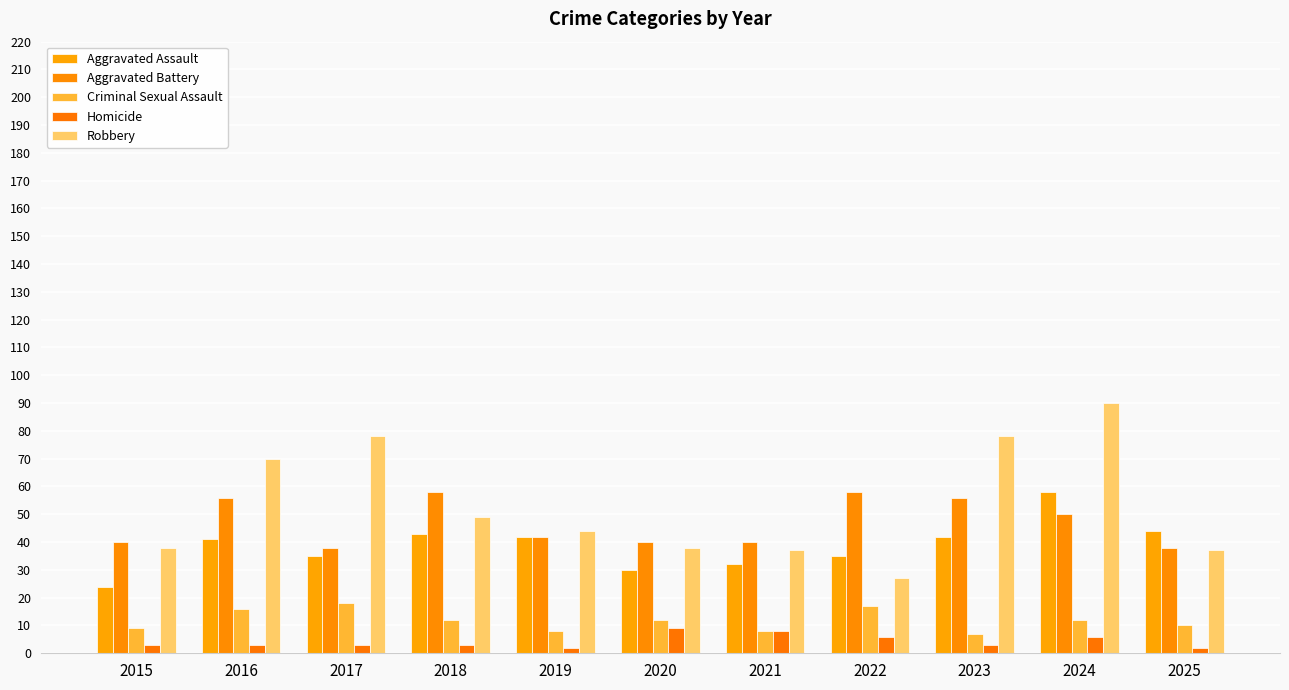

Is the value of Criminal Sexual Assault at 2021 greater than the value of Homicide at 2016?

Yes